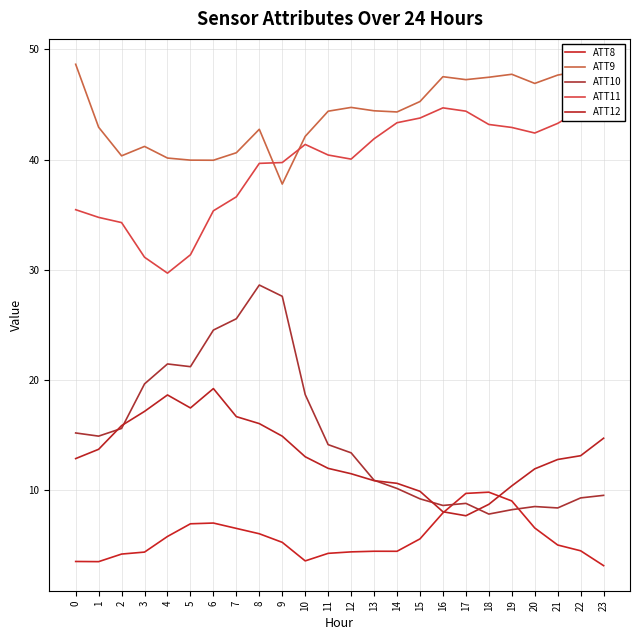

Which has a higher value, 9 or 7?

7